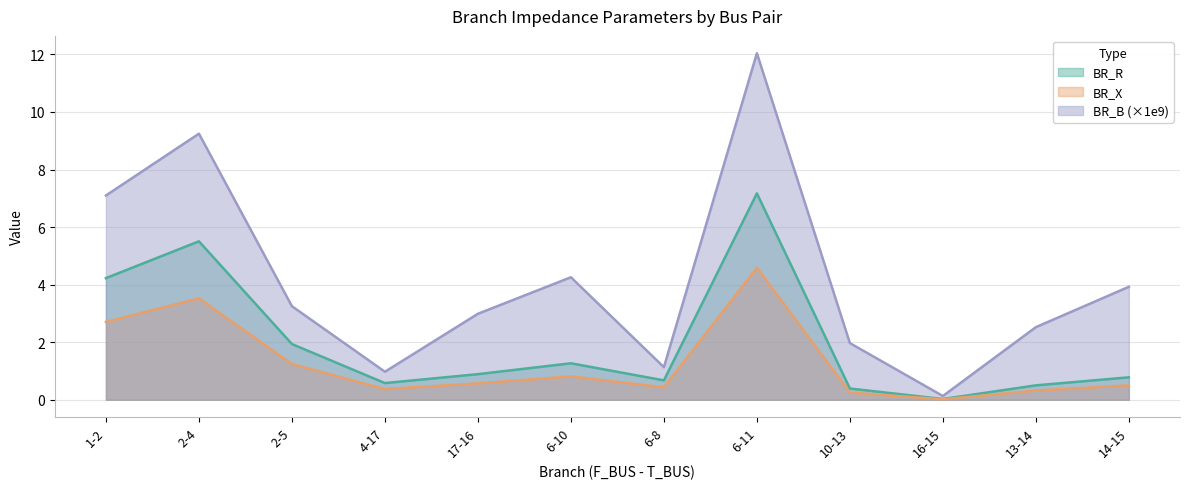

What is the difference between the second highest and second lowest values in the BR_R series?

5.1